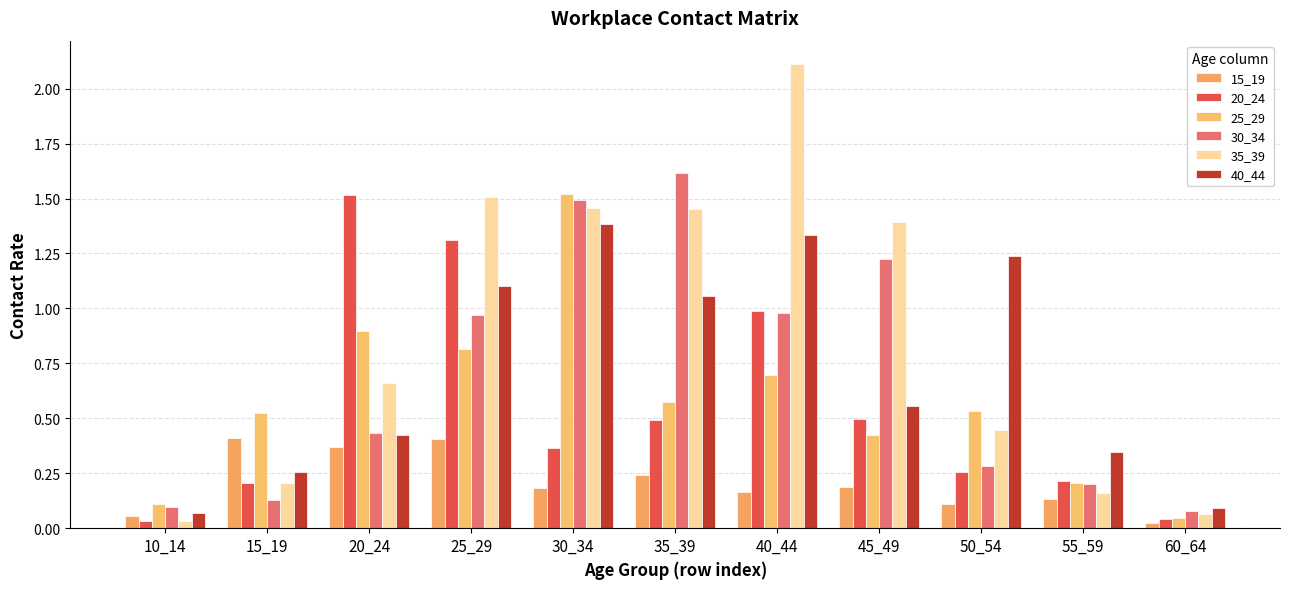

Which series changed the most between 30_34 and 60_64?

25_29